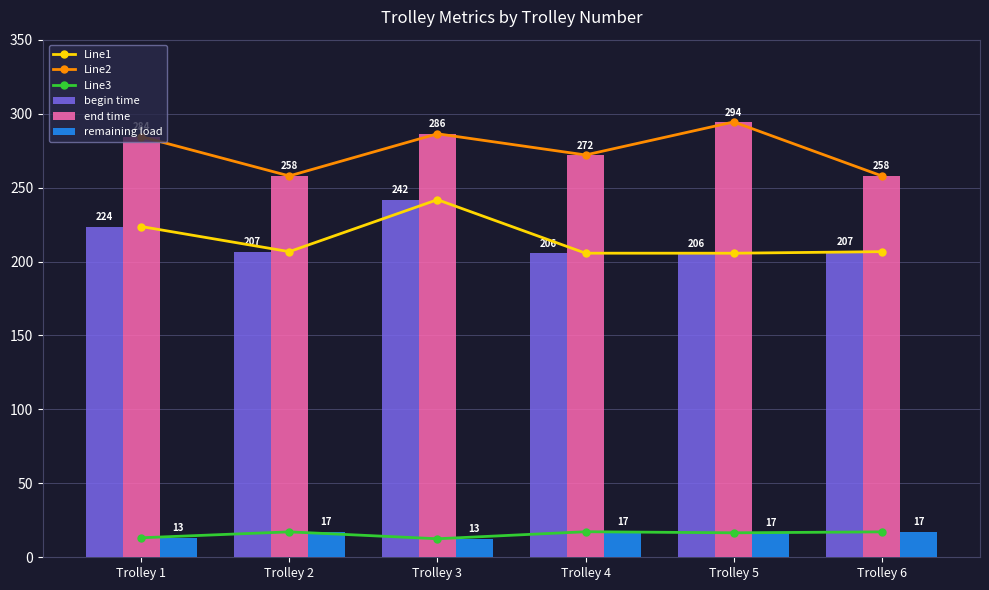

Rank the categories by Line3 value from highest to lowest.

Trolley 4, Trolley 2, Trolley 6, Trolley 5, Trolley 1, Trolley 3